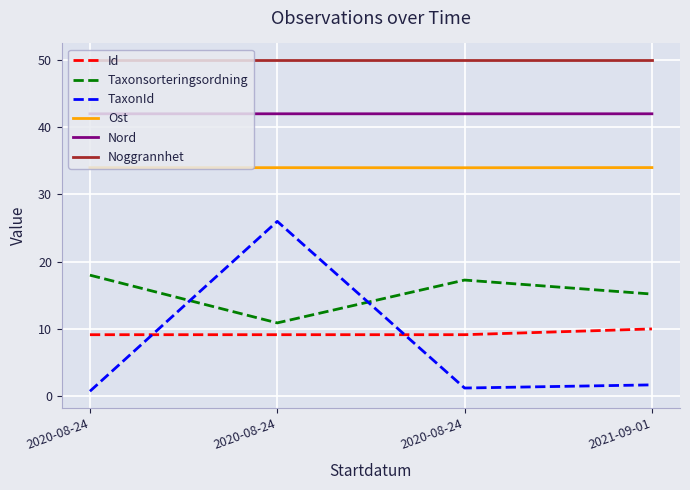

At which category does Nord reach its first local valley?

2020-08-24